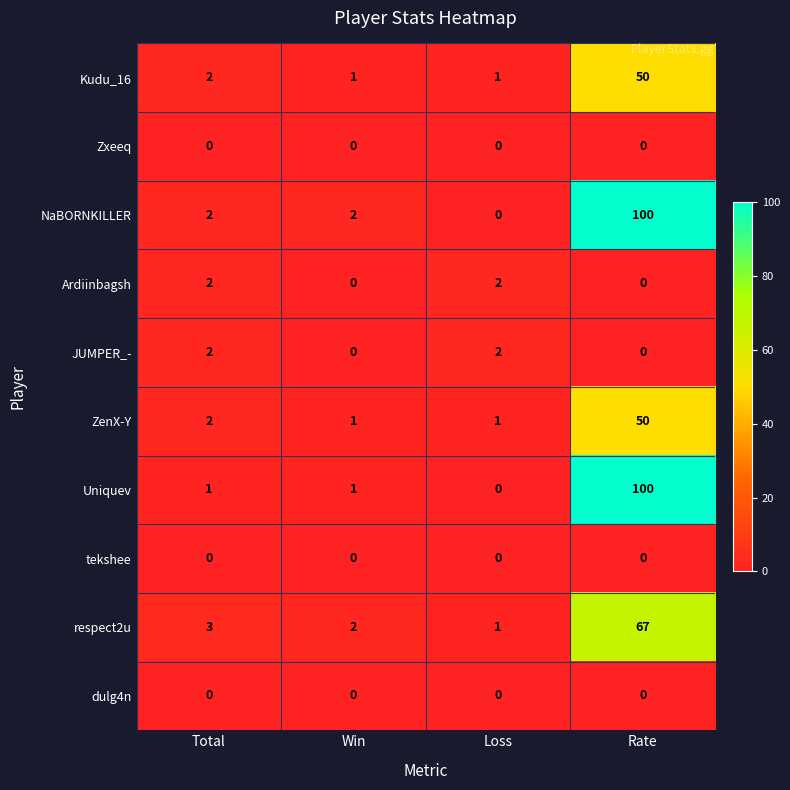

What is the difference between the maximum and minimum values in the ZenX-Y series?

49